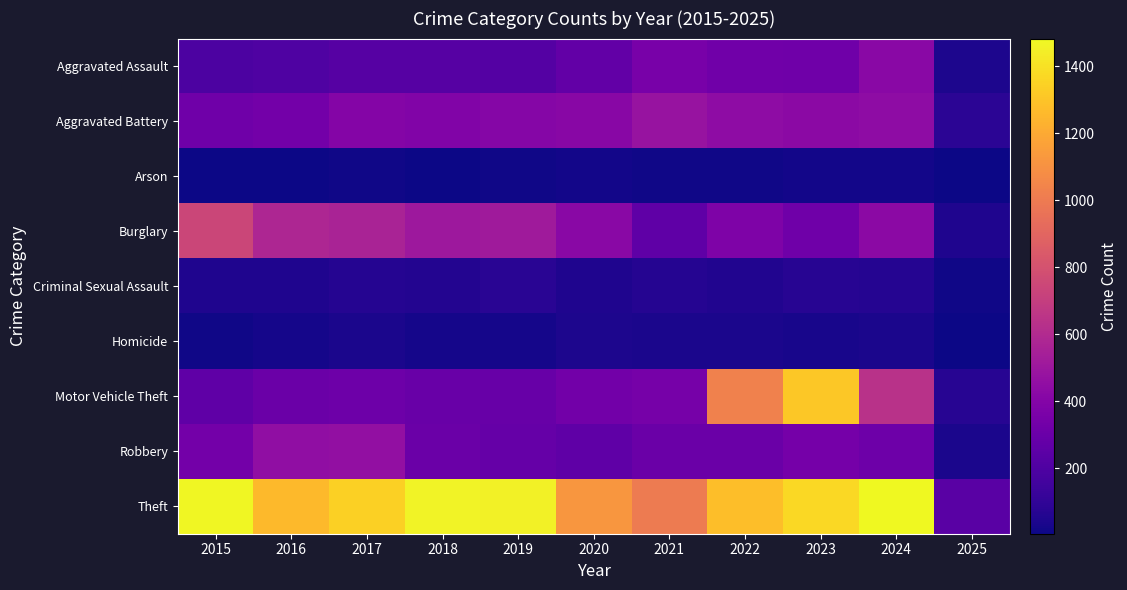

At how many categories does at least one series exceed 930?

10